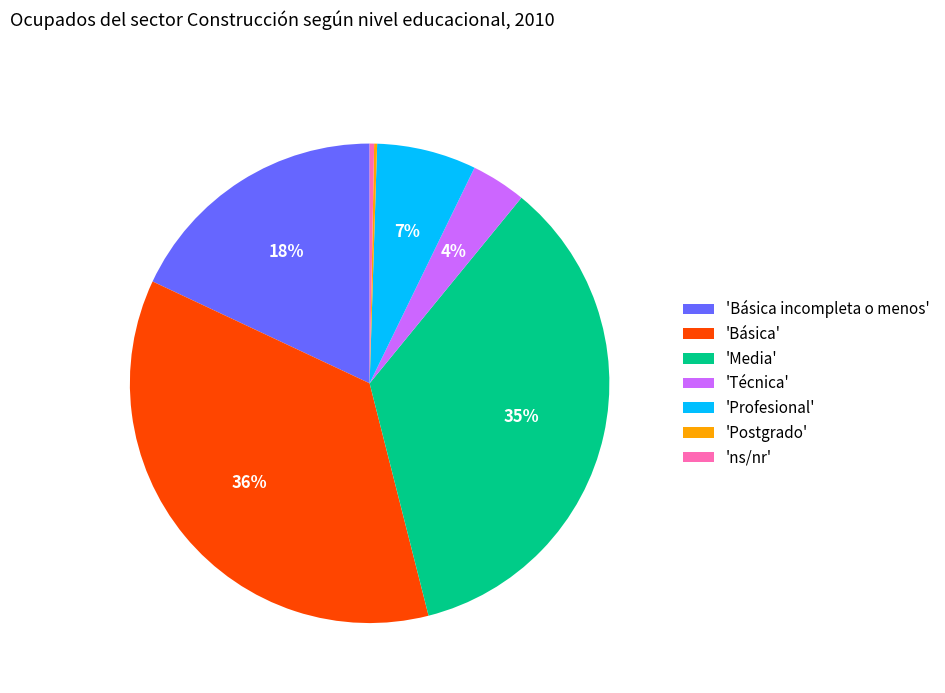

Is it true that 'Técnica' is 15% of the pie?

False